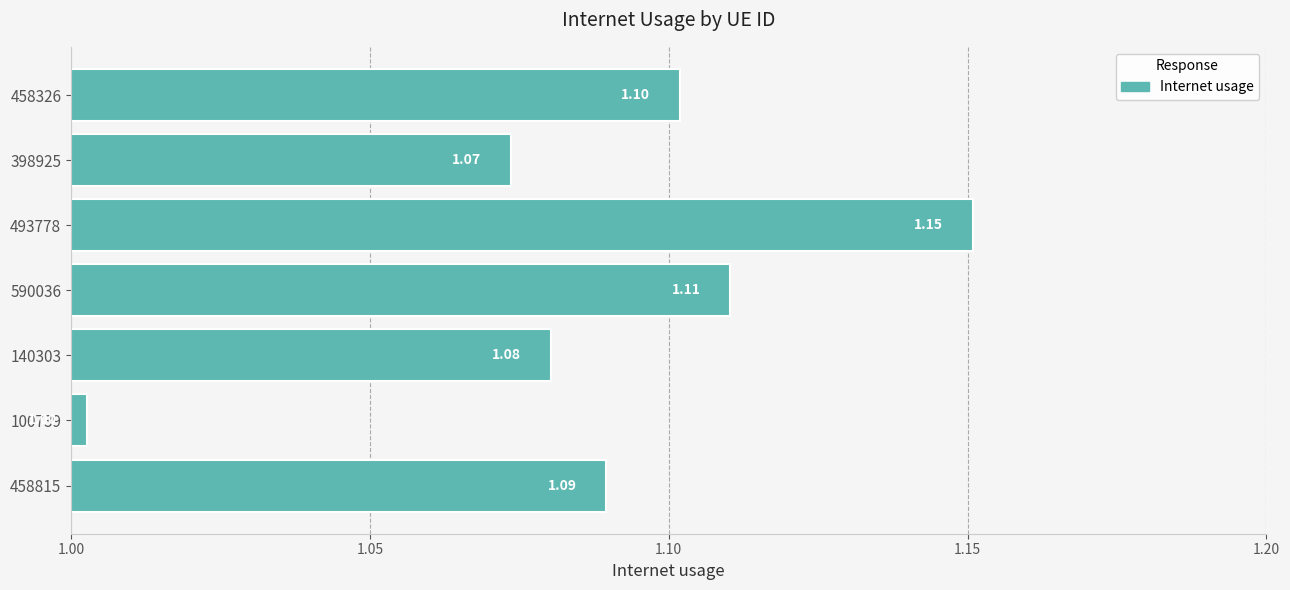

Which category has the lowest value across all series?

100739